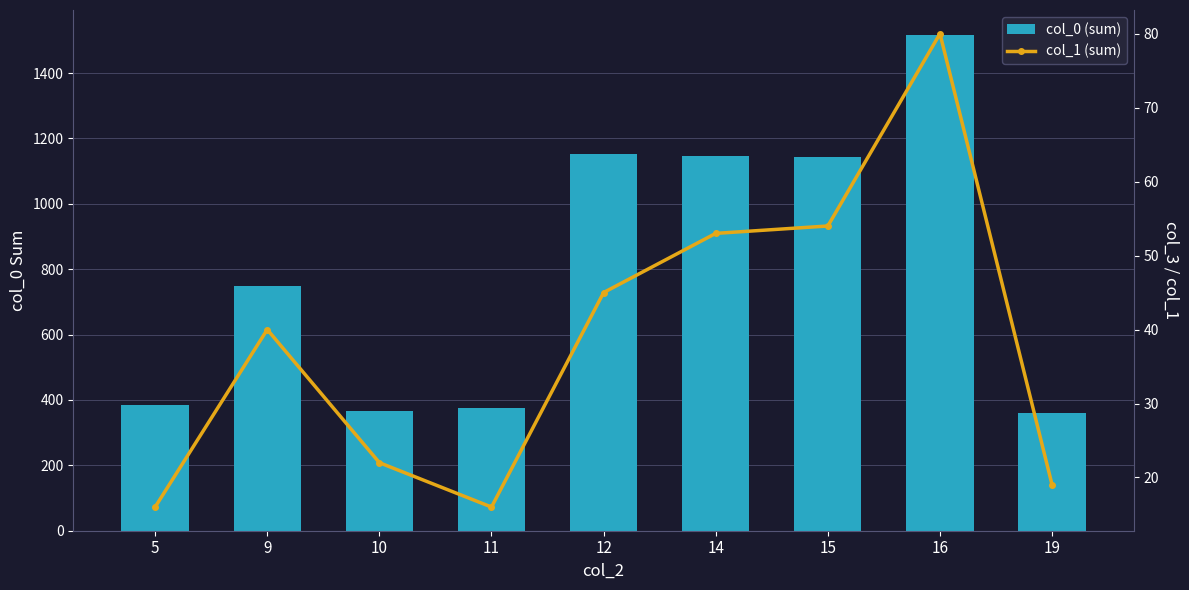

Reading left to right, what are all the values shown in this chart?

col_0 (sum): 5=384	9=749	10=366	11=374	12=1151	14=1146	15=1143	16=1517	19=360
col_1 (sum): 5=16	9=40	10=22	11=16	12=45	14=53	15=54	16=80	19=19